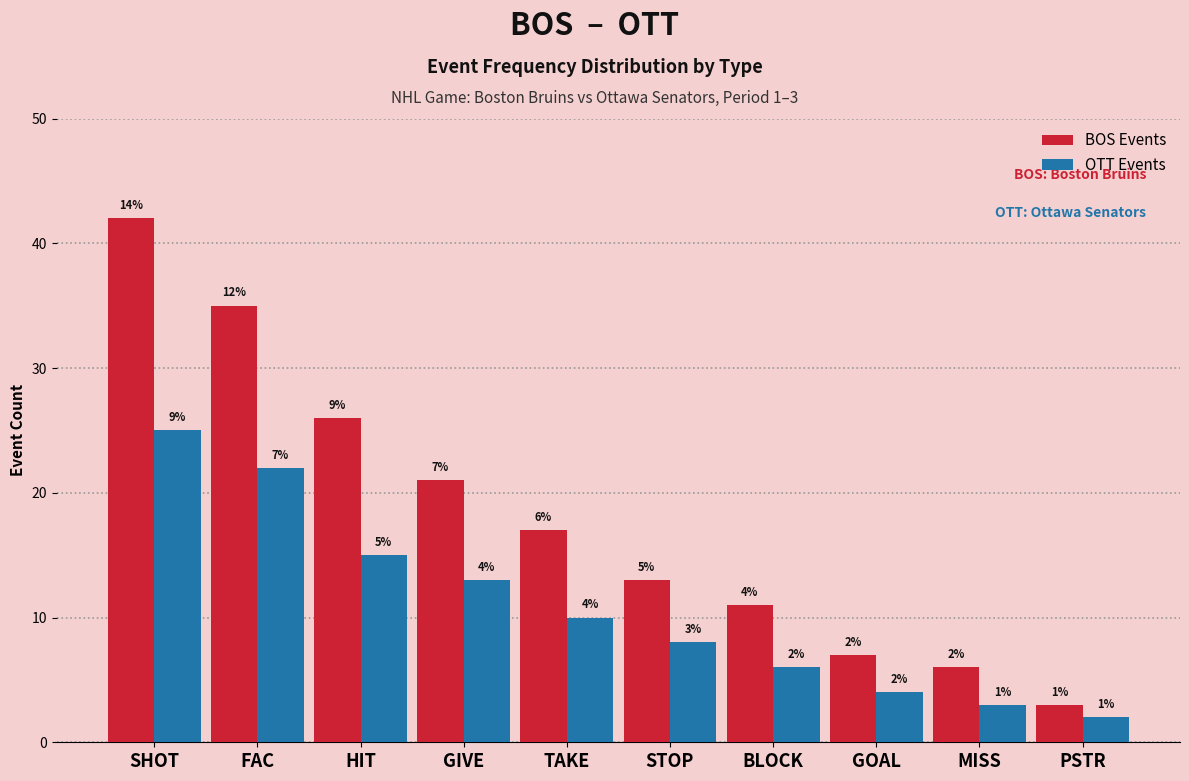

Is the value of OTT Events at GIVE greater than the value of BOS Events at GIVE?

No